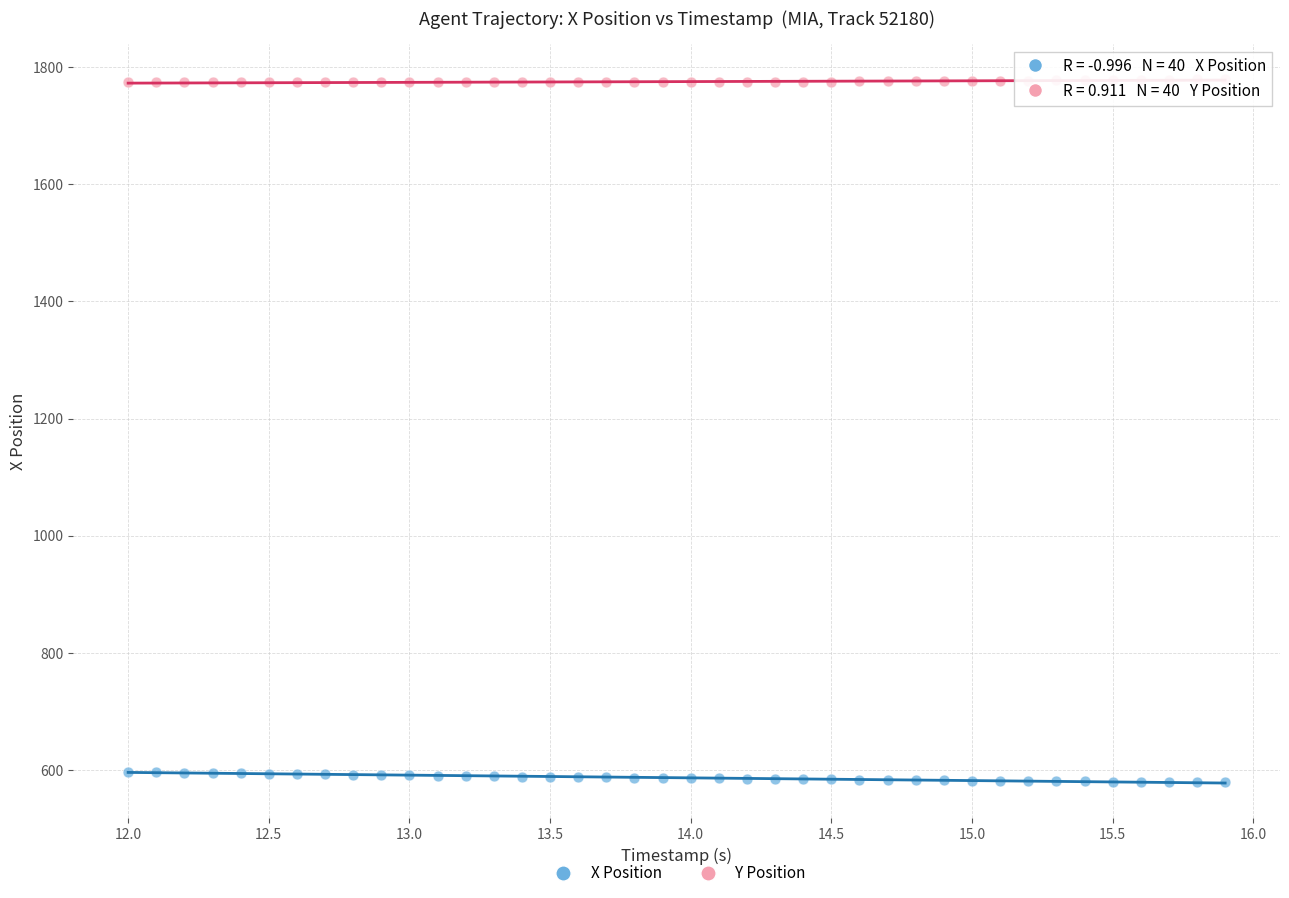

Across all data points, what is the range of X values (max minus min)?

3.9